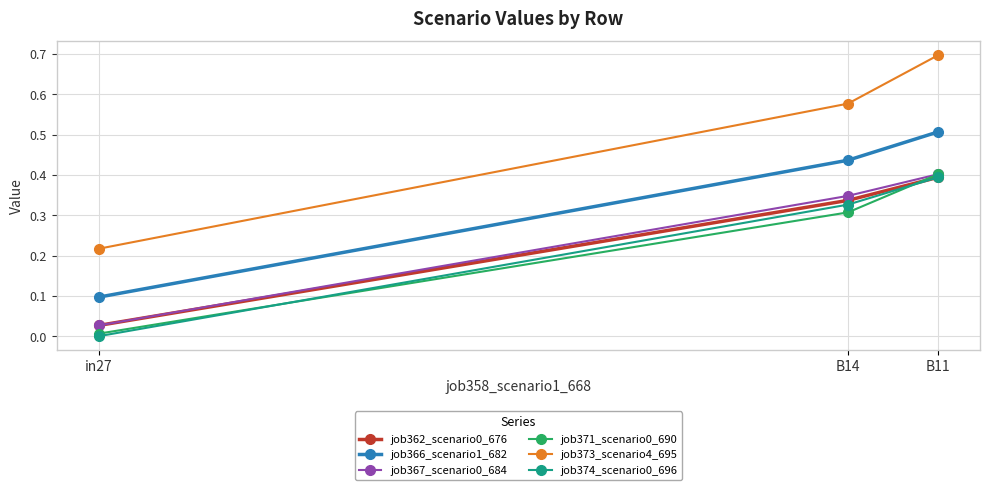

What position from the left is B14?

2